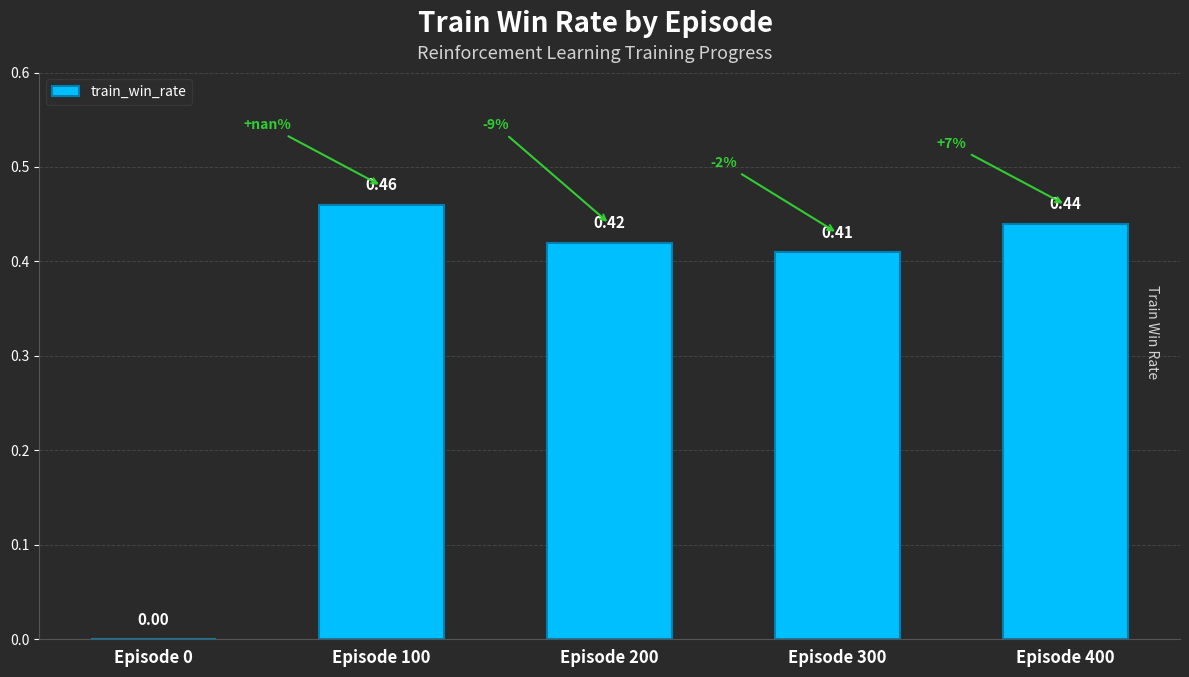

Is it true that the value at Episode 200 is 0.2?

False